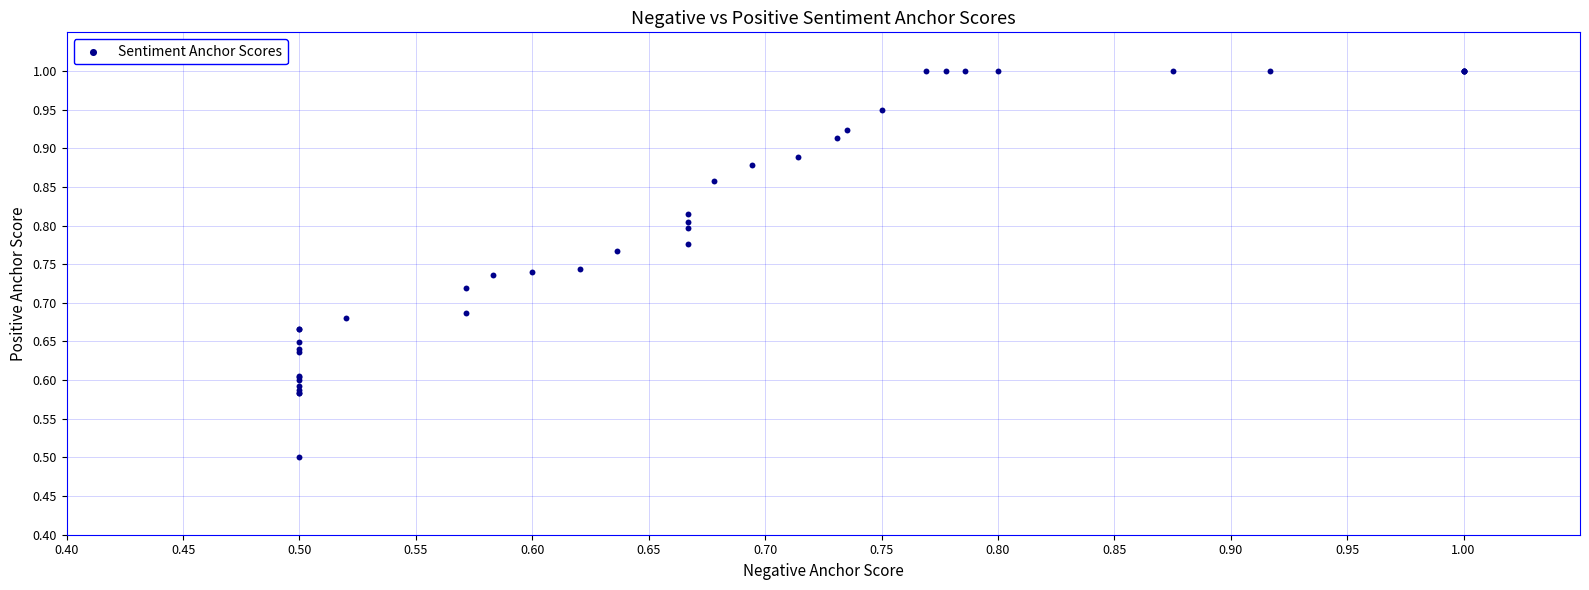

What Y value in the scatter plot is closest to 0?

0.5